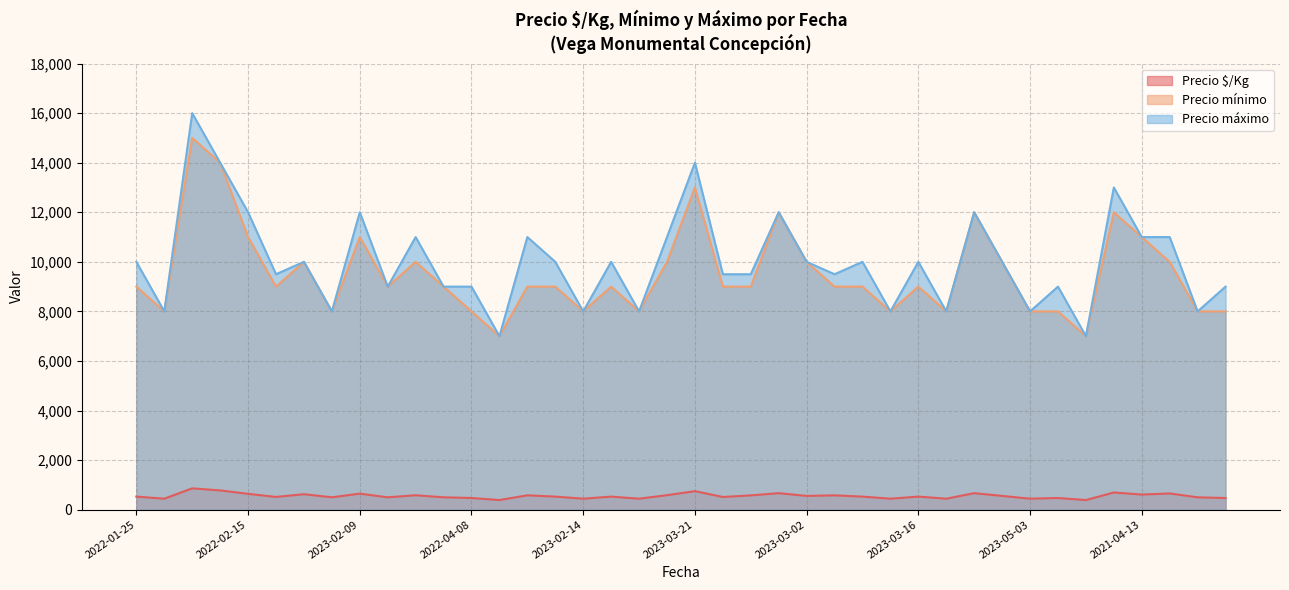

What is the difference between the maximum and minimum values in the Precio mínimo series?

8000